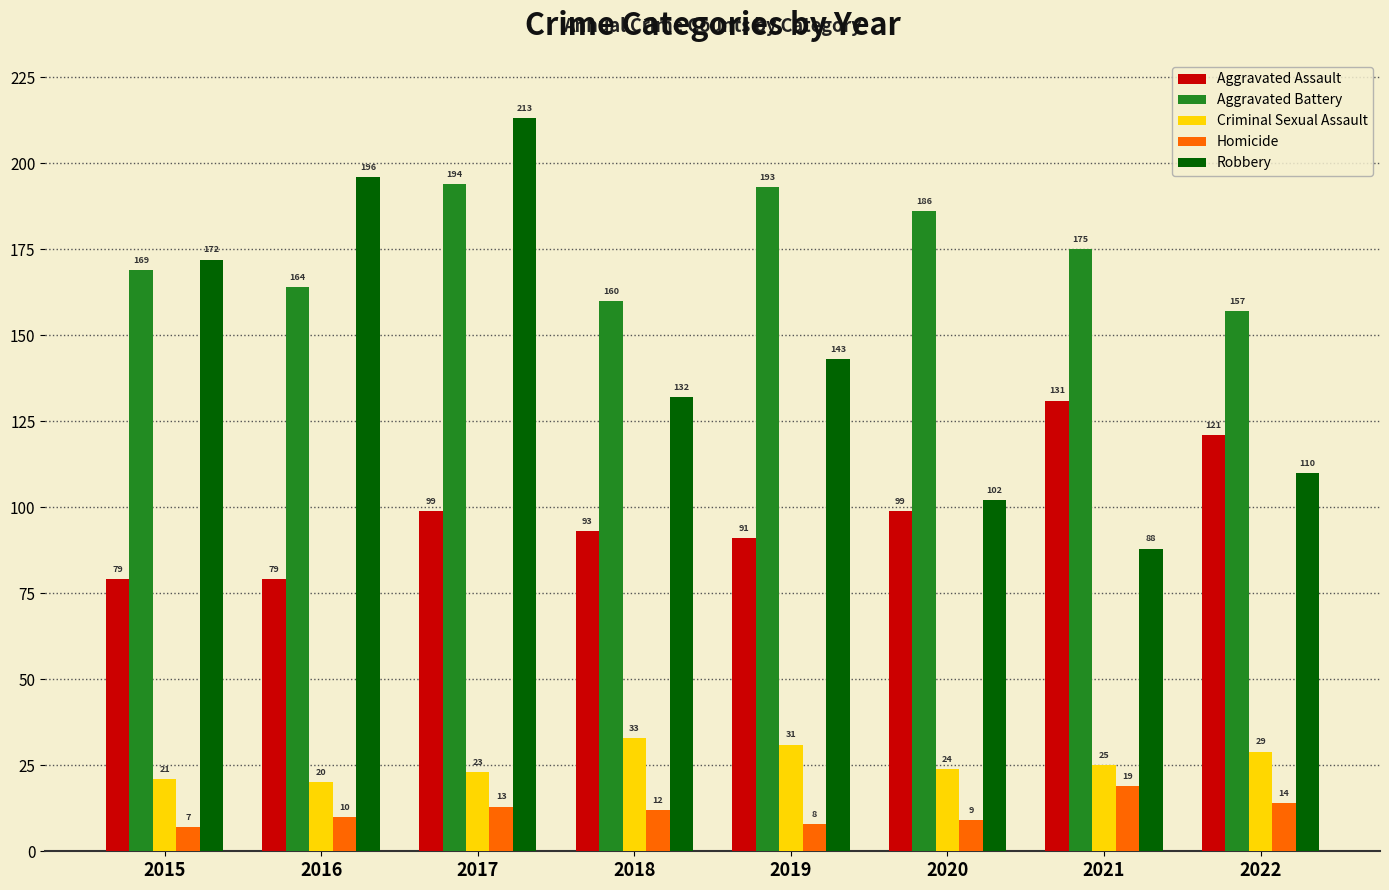

Is it true that Criminal Sexual Assault equals 29 at 2022?

True